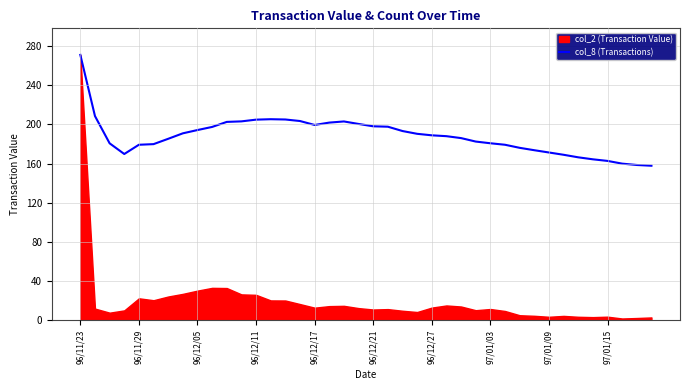

What is the maximum value for col_8 (Transactions)?

271.0